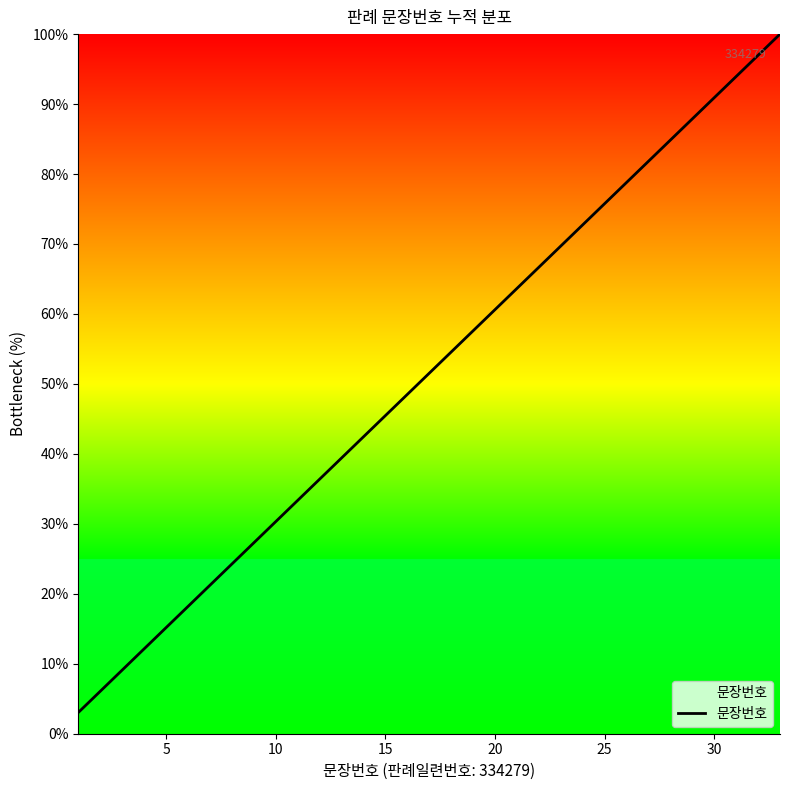

What is the maximum value shown in the chart?

100.0